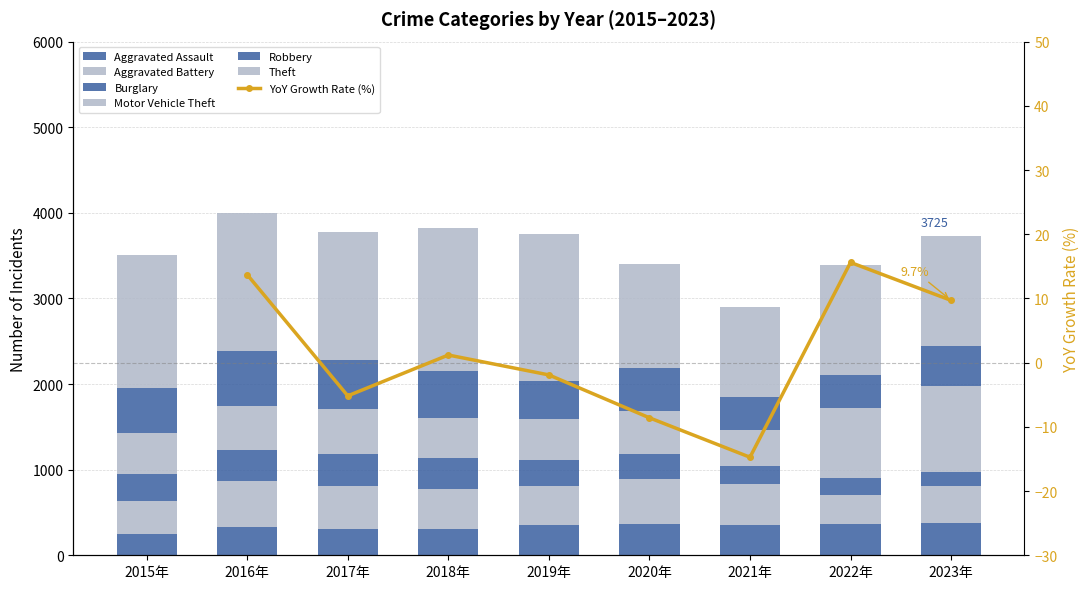

List the labels in order of Burglary value, smallest first.

2023年, 2022年, 2021年, 2020年, 2019年, 2015年, 2016年, 2018年, 2017年